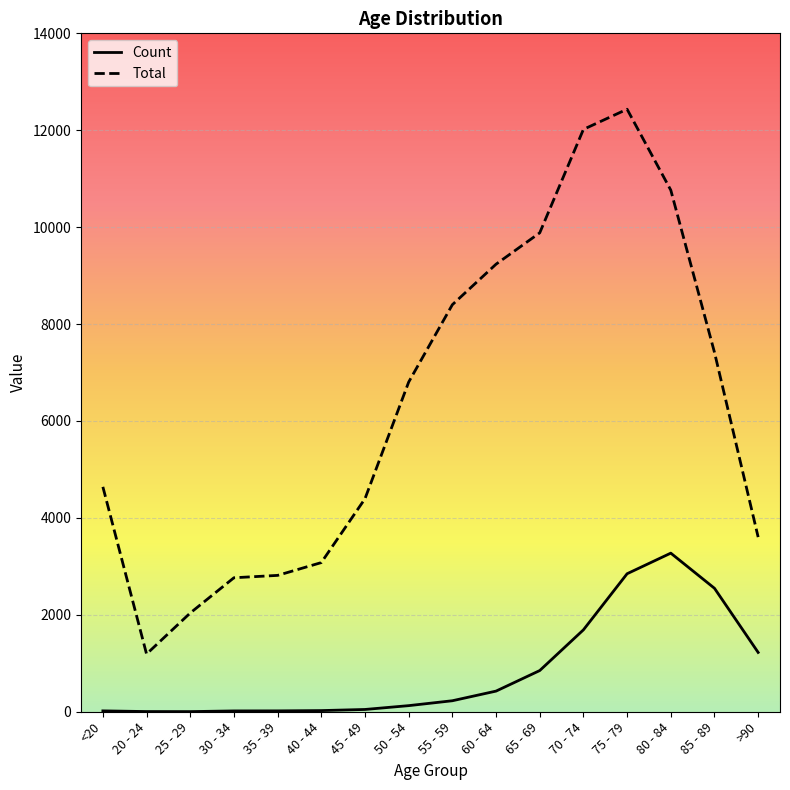

What is the greatest value displayed?

12434